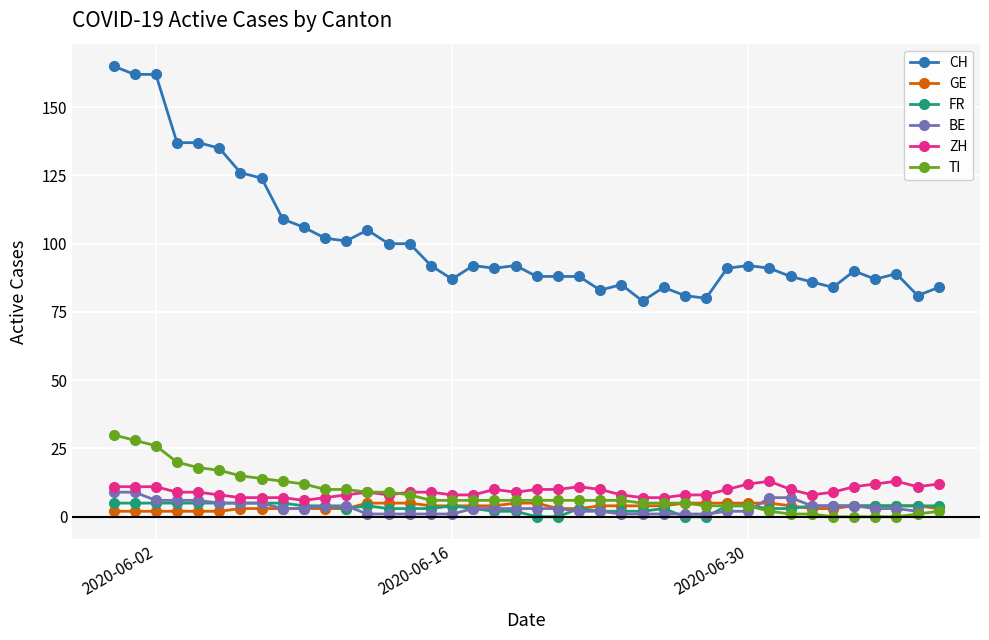

True or false: ZH has more than 1 points higher than both neighbors.

True